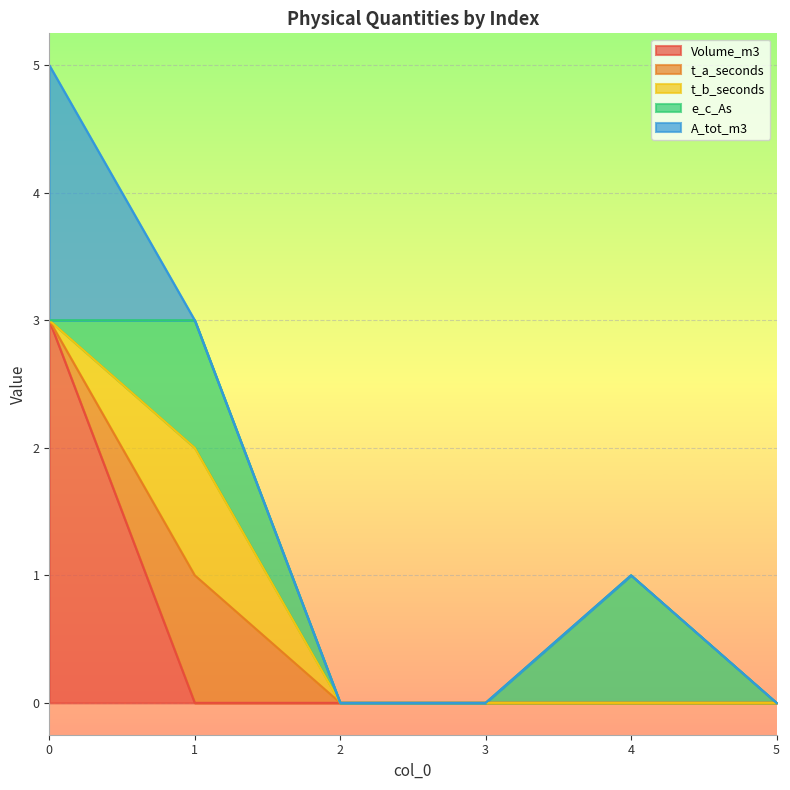

Count the number of categories in the chart.

6